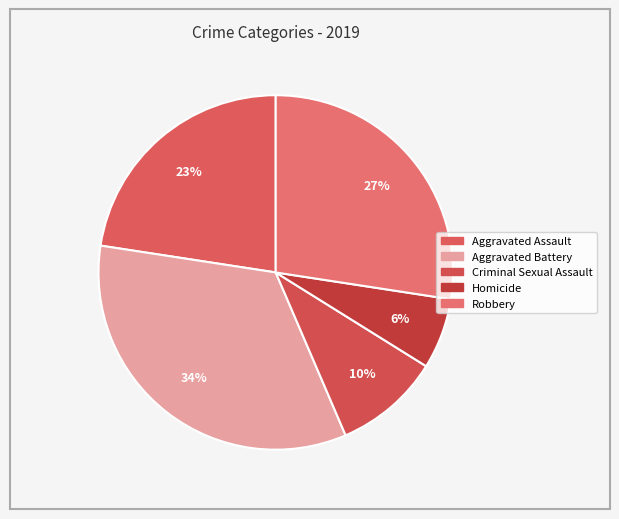

The Robbery slice represents 15% of the pie. True or false?

False